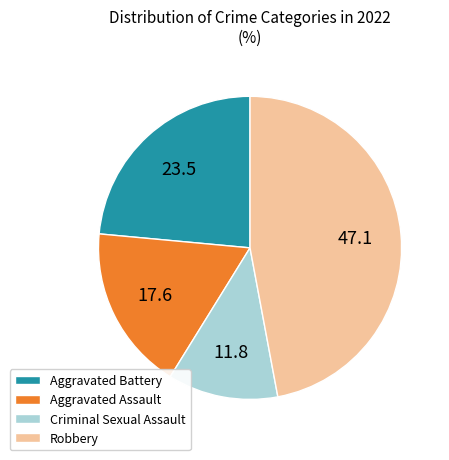

Is Robbery the majority of the pie?

No